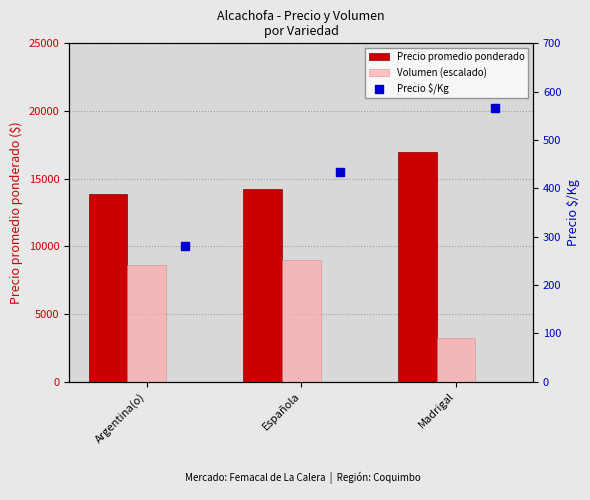

Which series contains the lowest Y value?

Precio $/Kg